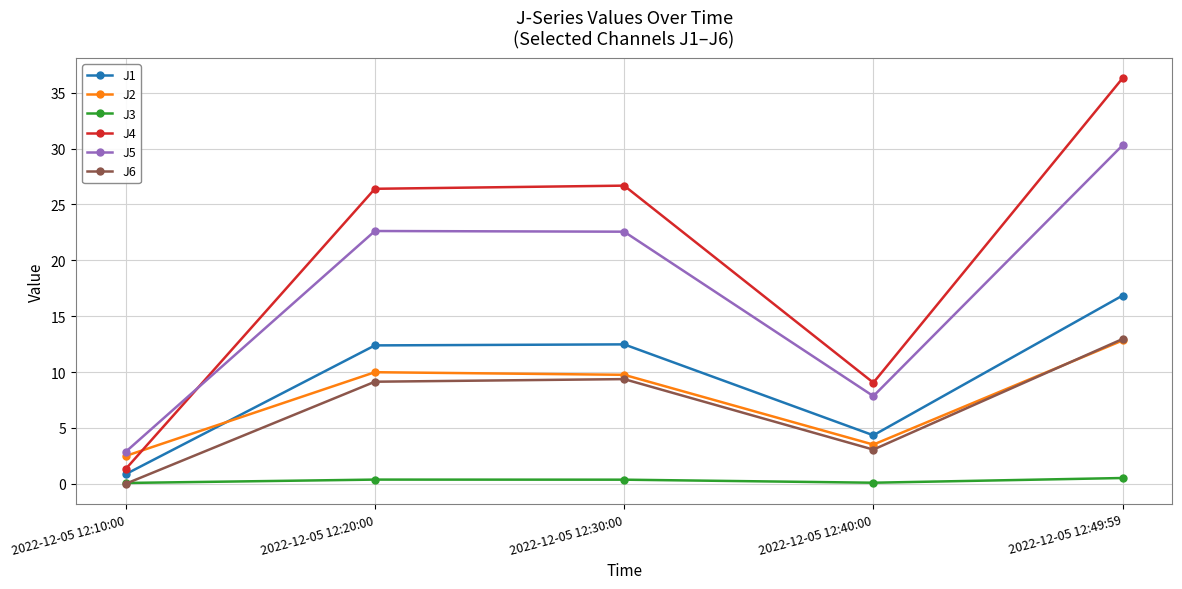

True or false: J4 and J3 intersect in this chart.

False